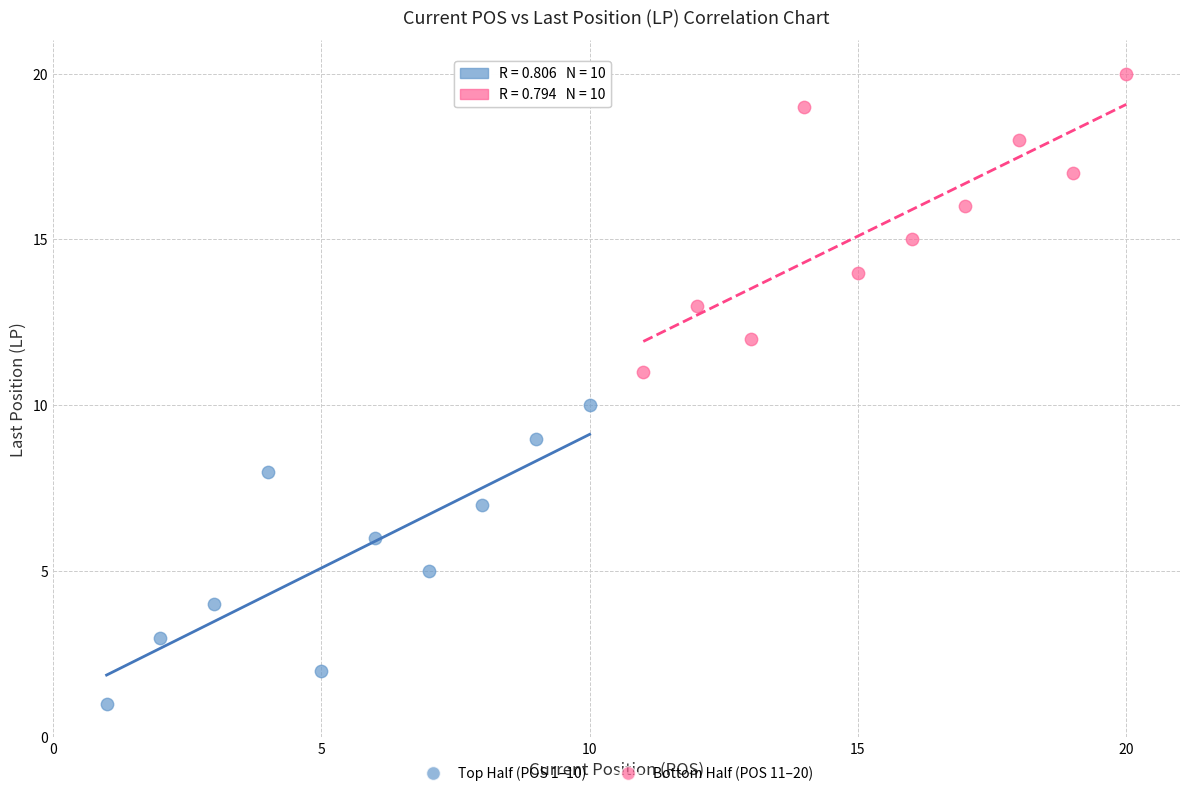

What are all the series names shown in the legend?

Top Half (POS 1–10), Bottom Half (POS 11–20)